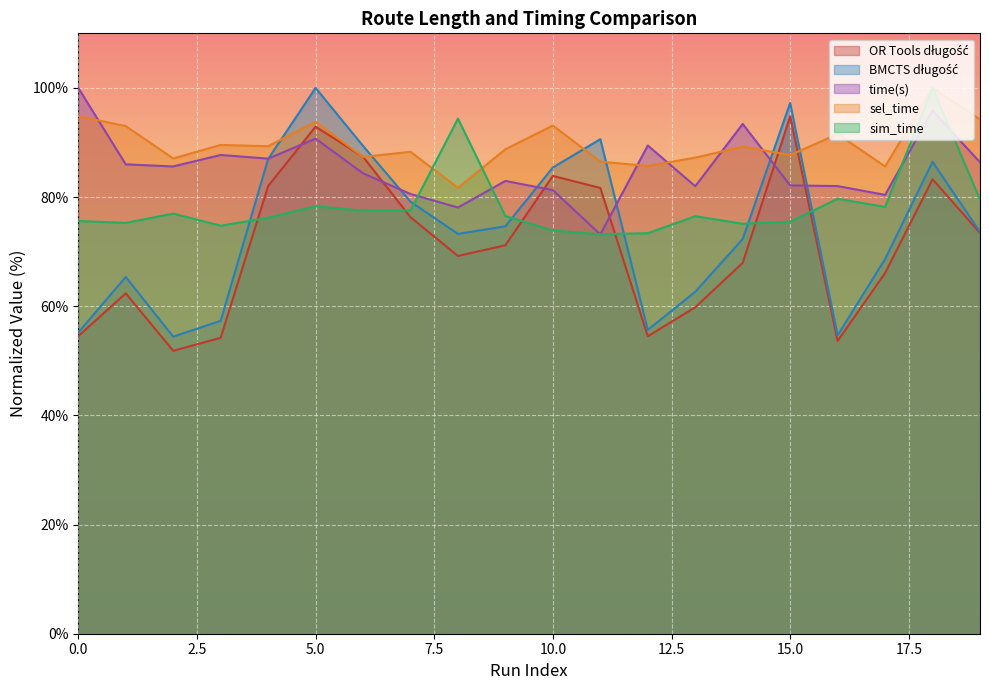

At 17, list the series in order from smallest to largest.

OR Tools długość, BMCTS długość, sim_time, time(s), sel_time